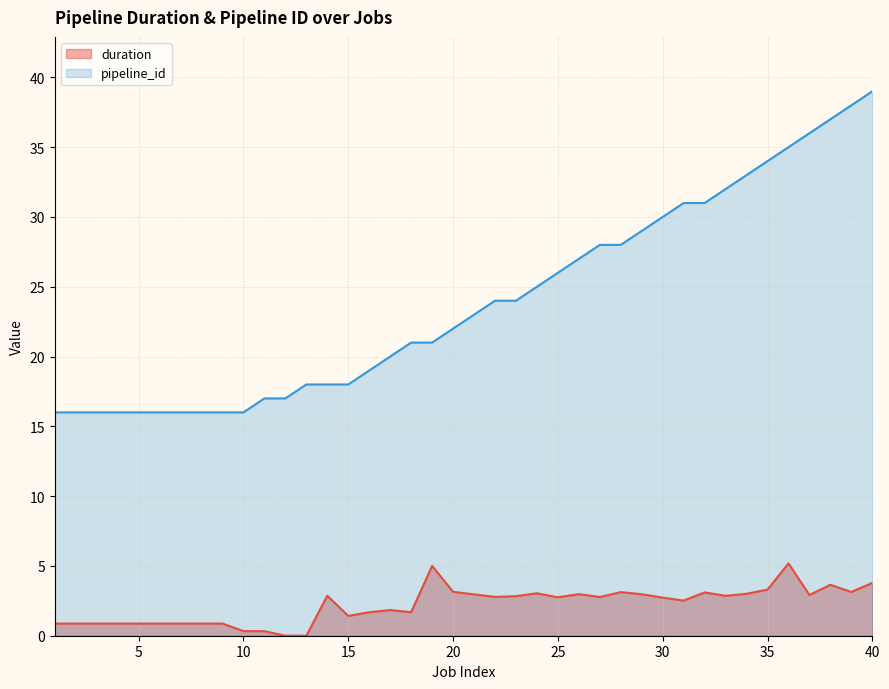

Read the duration value at 27.

2.8